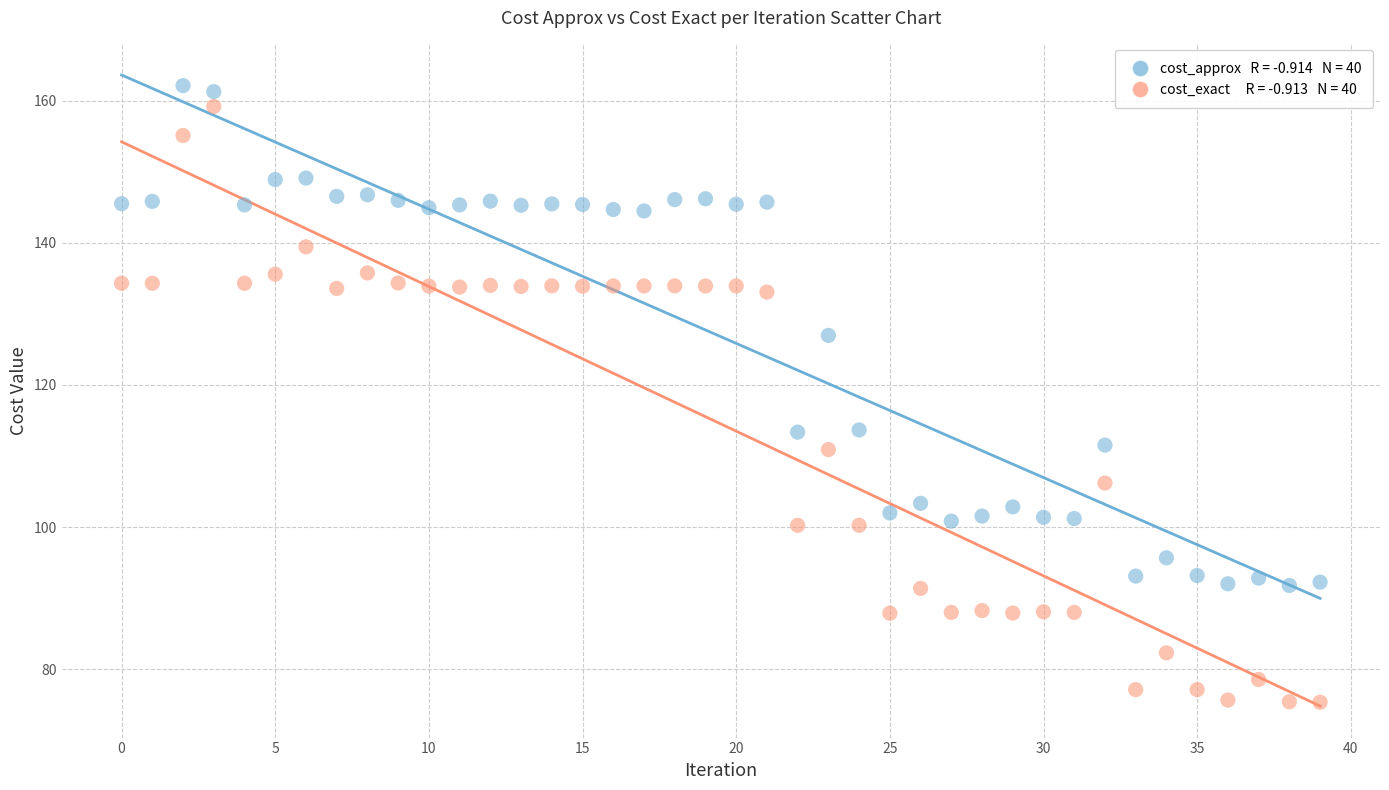

Across all data points, what is the range of Y values (max minus min)?

86.7